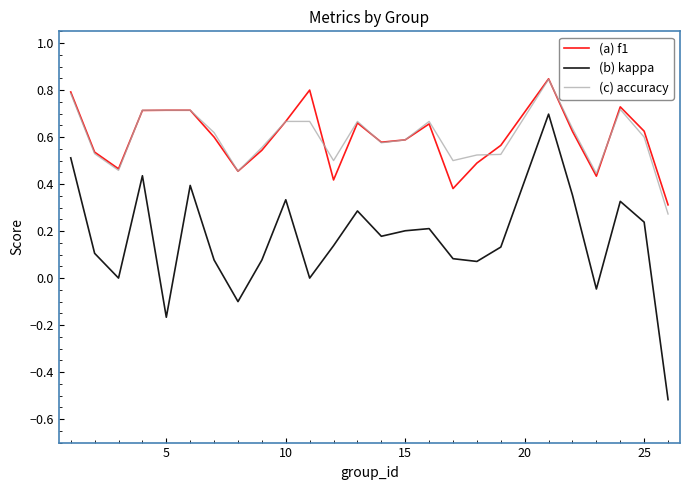

What is the smallest value displayed?

-0.5